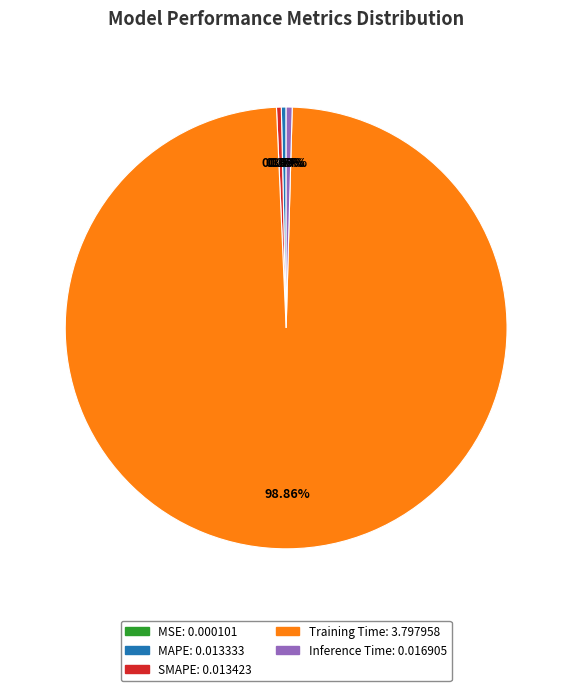

Between SMAPE and Training Time, which is larger?

Training Time